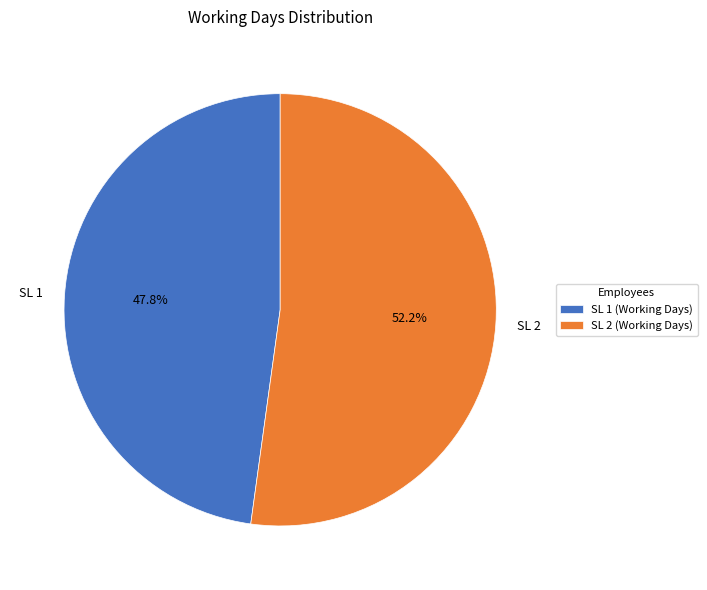

Count the number of slices in the pie.

2